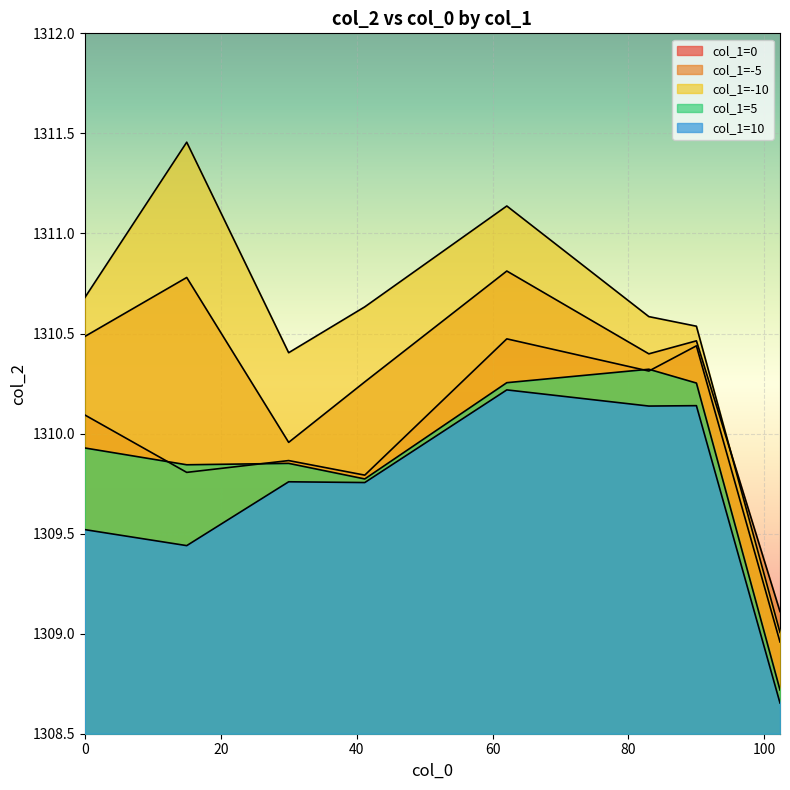

Reading right to left, extract all data points from this chart.

col_1_0: 1309.0	1310.4	1310.3	1310.5	1309.8	1309.9	1309.8	1310.1
col_1_n5: 1309.1	1310.5	1310.4	1310.8	1310.3	1310.0	1310.8	1310.5
col_1_n10: 1309.0	1310.5	1310.6	1311.1	1310.6	1310.4	1311.5	1310.7
col_1_5: 1308.7	1310.3	1310.3	1310.3	1309.8	1309.9	1309.8	1309.9
col_1_10: 1308.7	1310.1	1310.1	1310.2	1309.8	1309.8	1309.4	1309.5